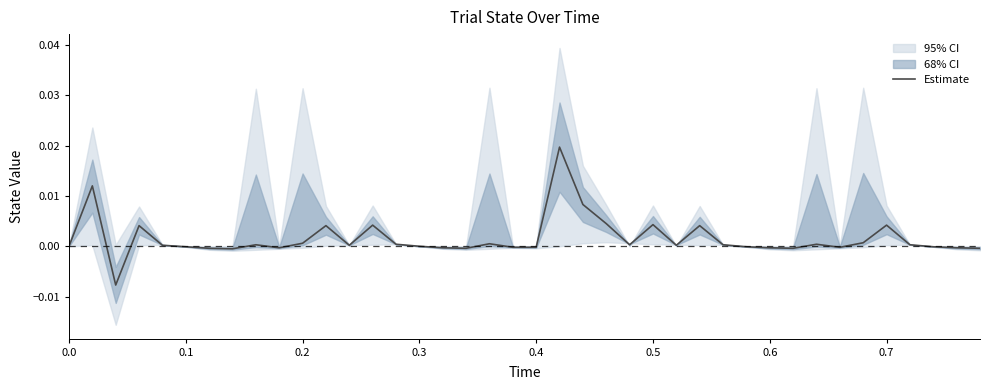

How many interior local peaks (higher than both neighbors) does the data have?

11